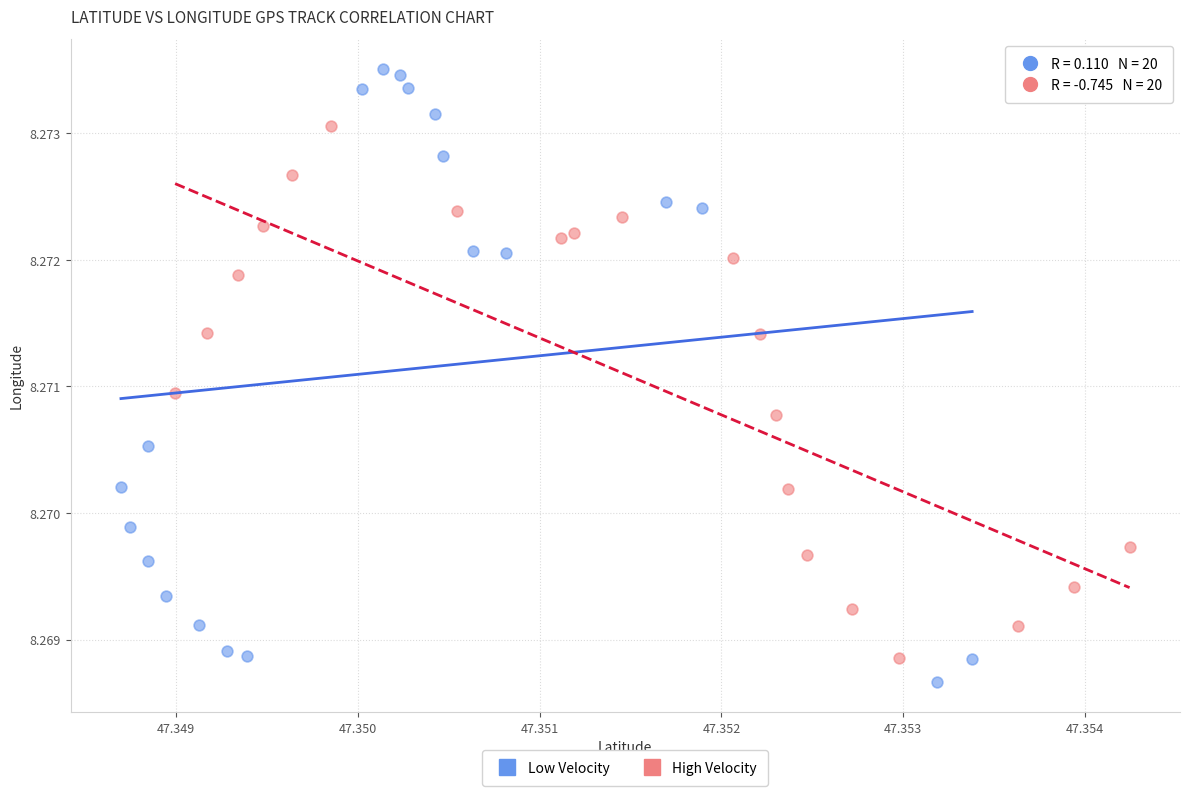

What are all the series names shown in the legend?

Low Velocity, High Velocity